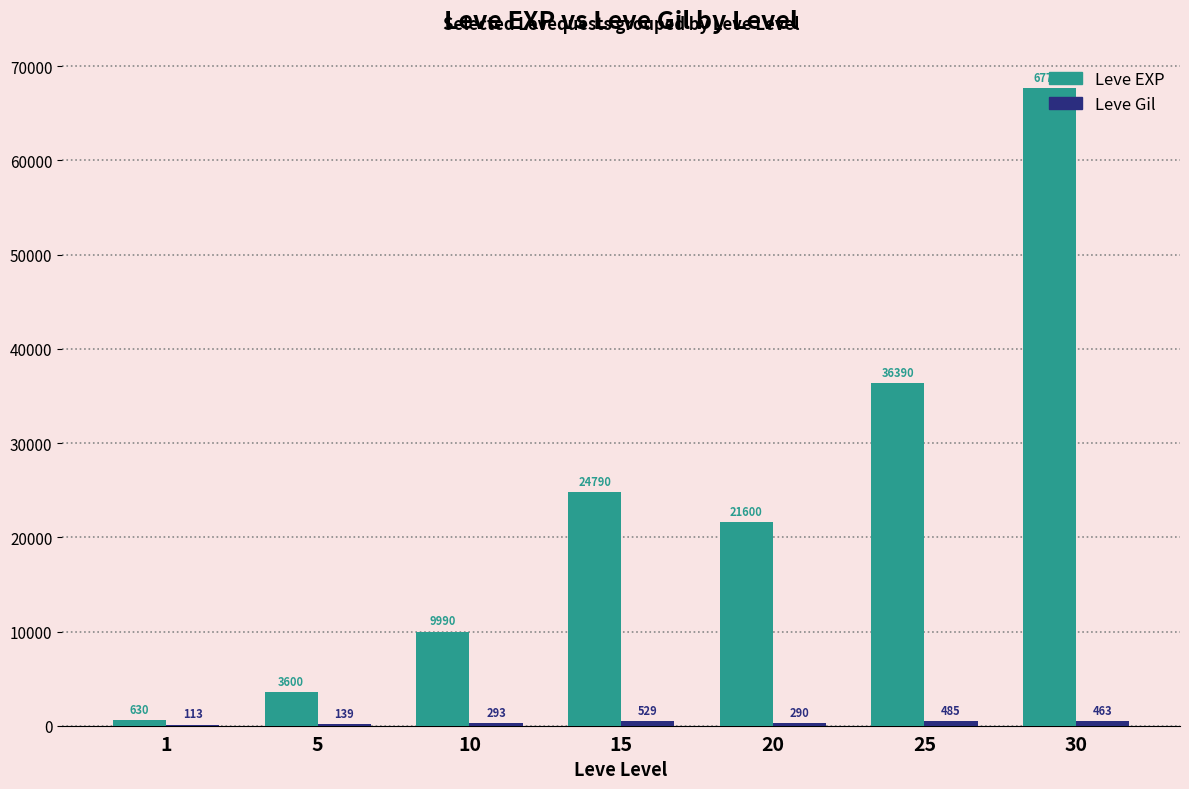

Which series changed the most between 25 and 30?

Leve EXP